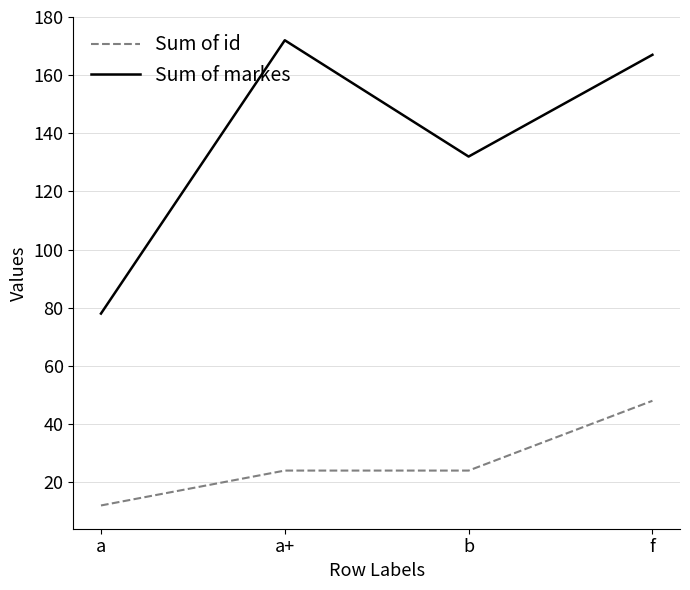

What is the difference between the maximum and minimum values in the Sum of id series?

36